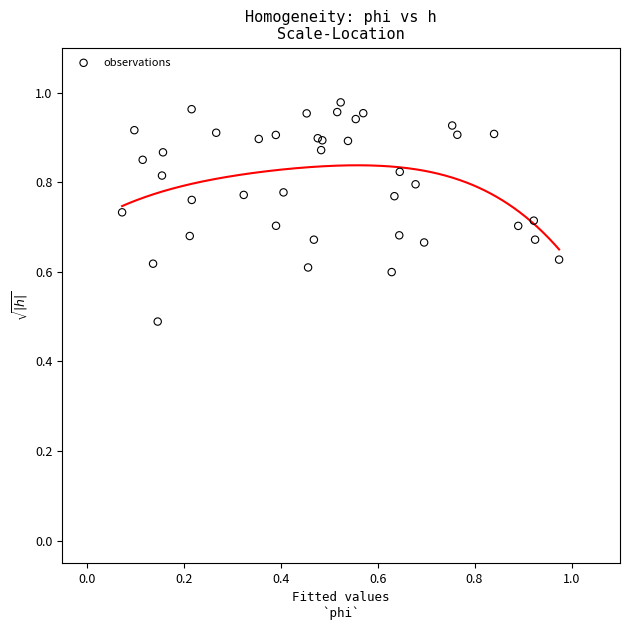

What Y value in the scatter plot is closest to 0?

0.5